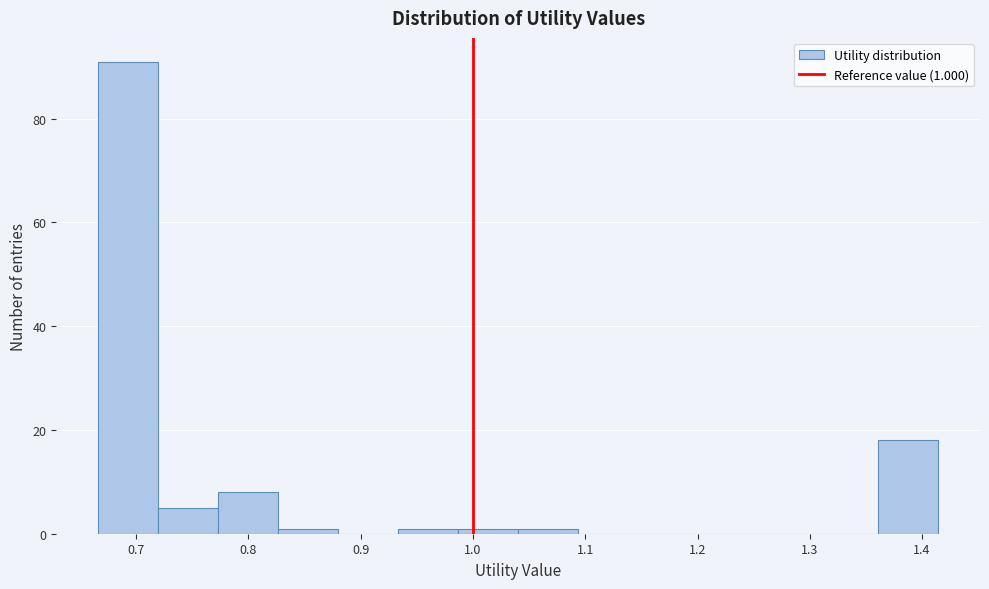

Which range on the x-axis has the tallest bar?

0.67 to 0.72